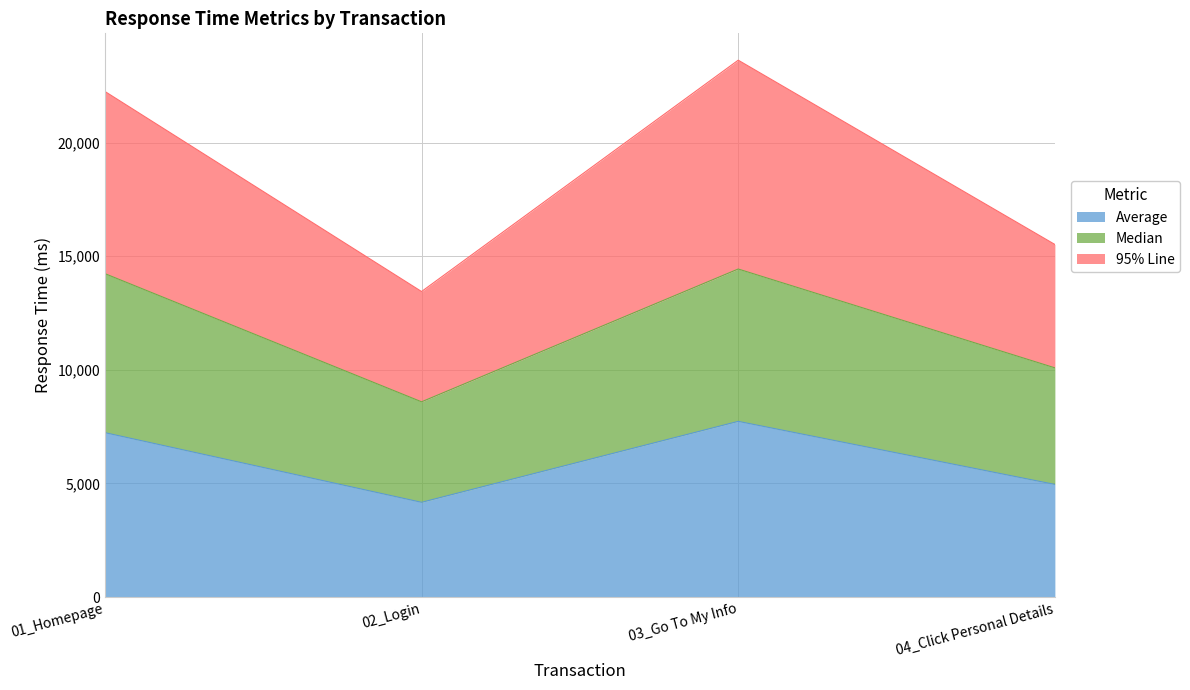

The value of Average at 04_Click Personal Details is 4959. True or false?

True